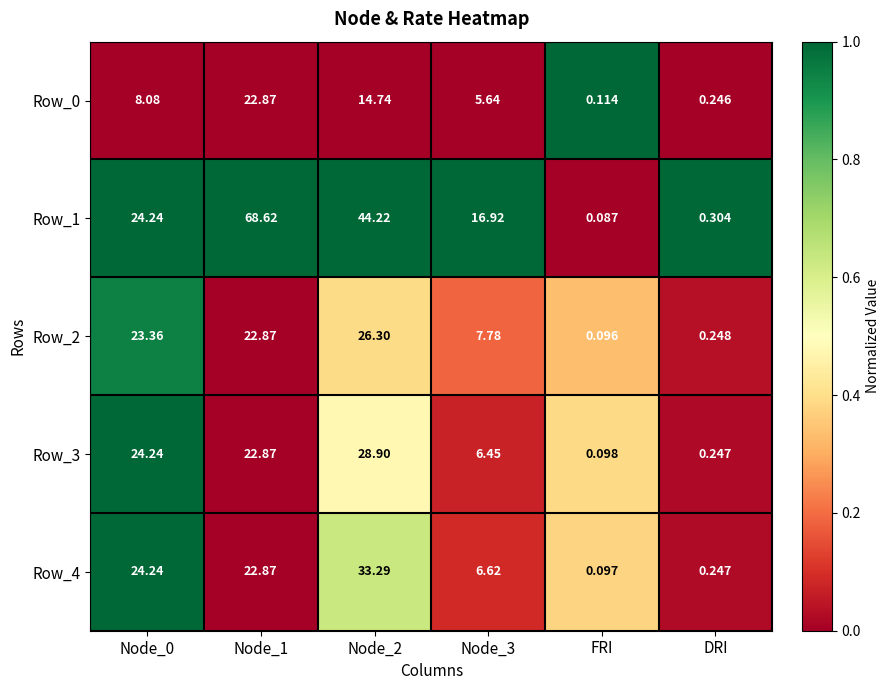

Which category has the lowest value across all series?

FRI